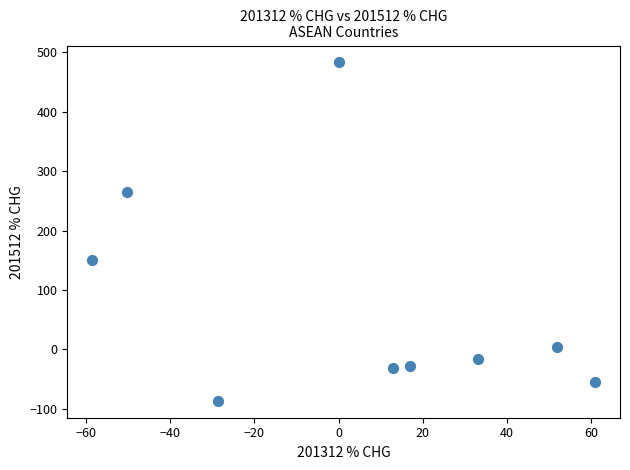

What is the range of X values (max minus min)?

119.3